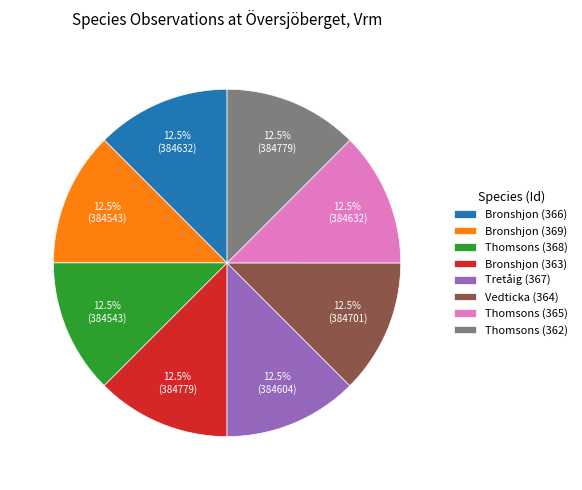

Is there any slice that represents more than half of the pie?

No